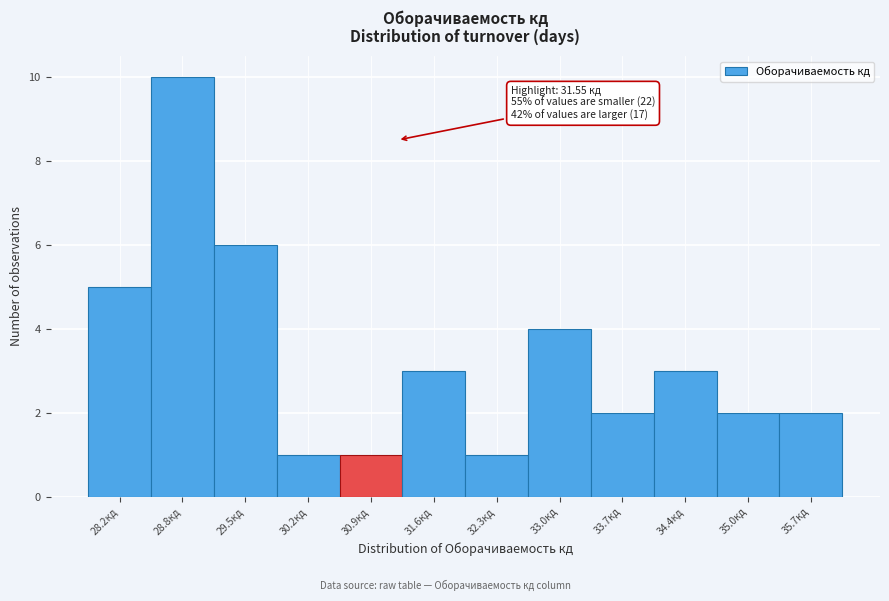

Reading right to left, transcribe all the data shown in this chart.

2	2	3	2	4	1	3	1	1	6	10	5